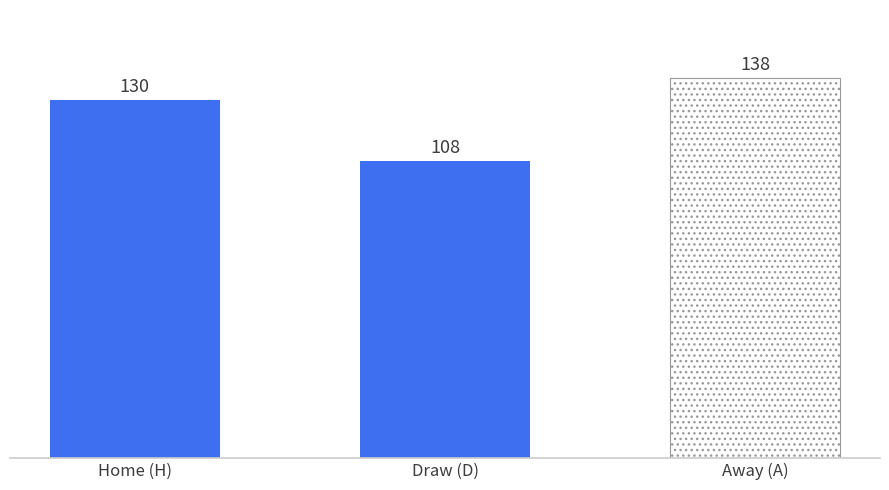

What is the change in value from D to A?

+30